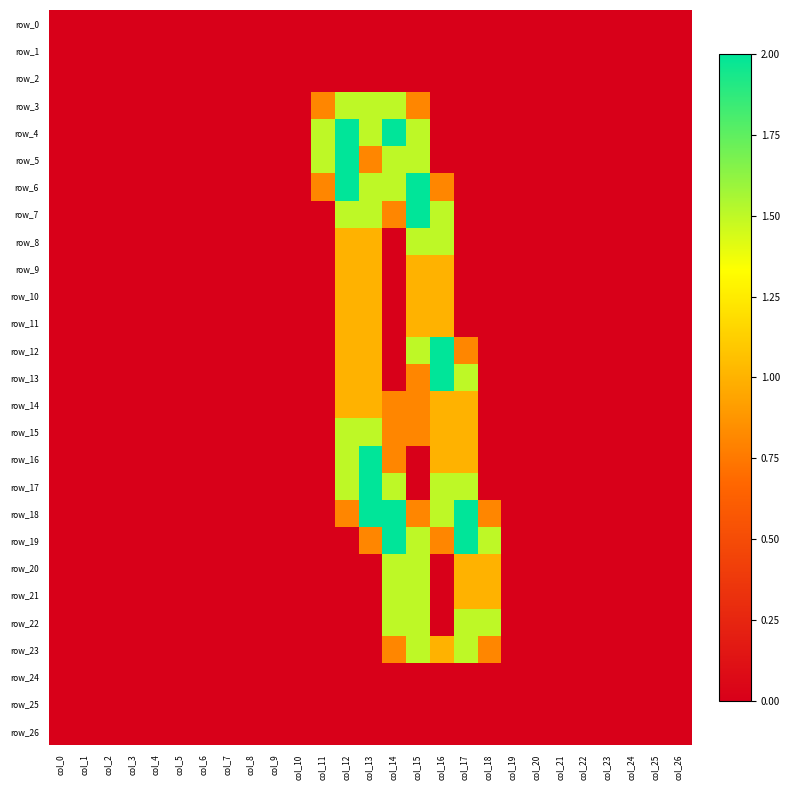

Which series has the largest total across all categories?

row_18